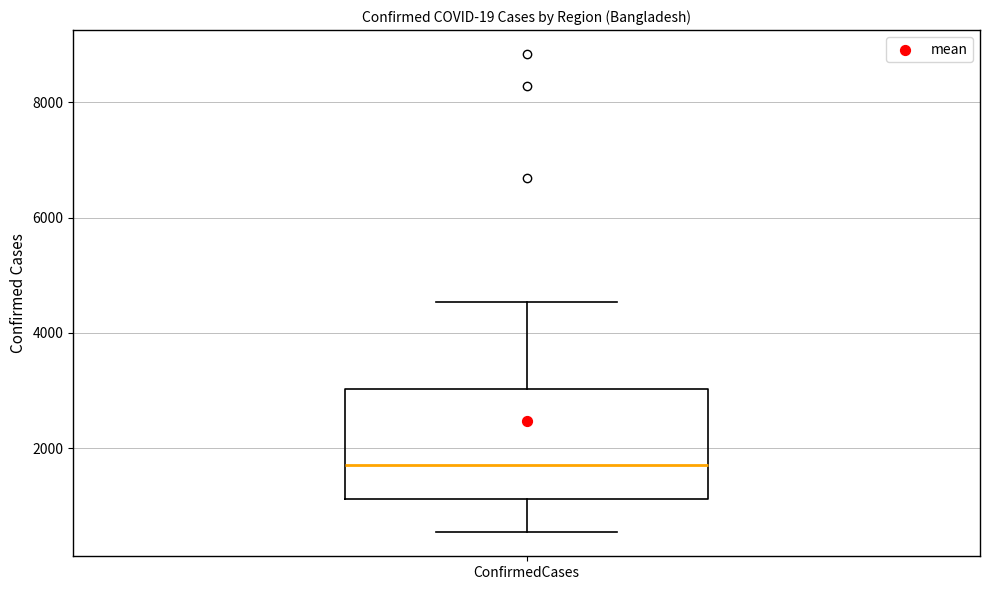

Read this box plot against the y-axis: the position of the median line, the range covered by the box, and the ends of both whiskers. The values are not printed on the chart, so give them approximately, as read against the axis.

median 1800, box 1200 to 3000, whiskers 600 to 4600